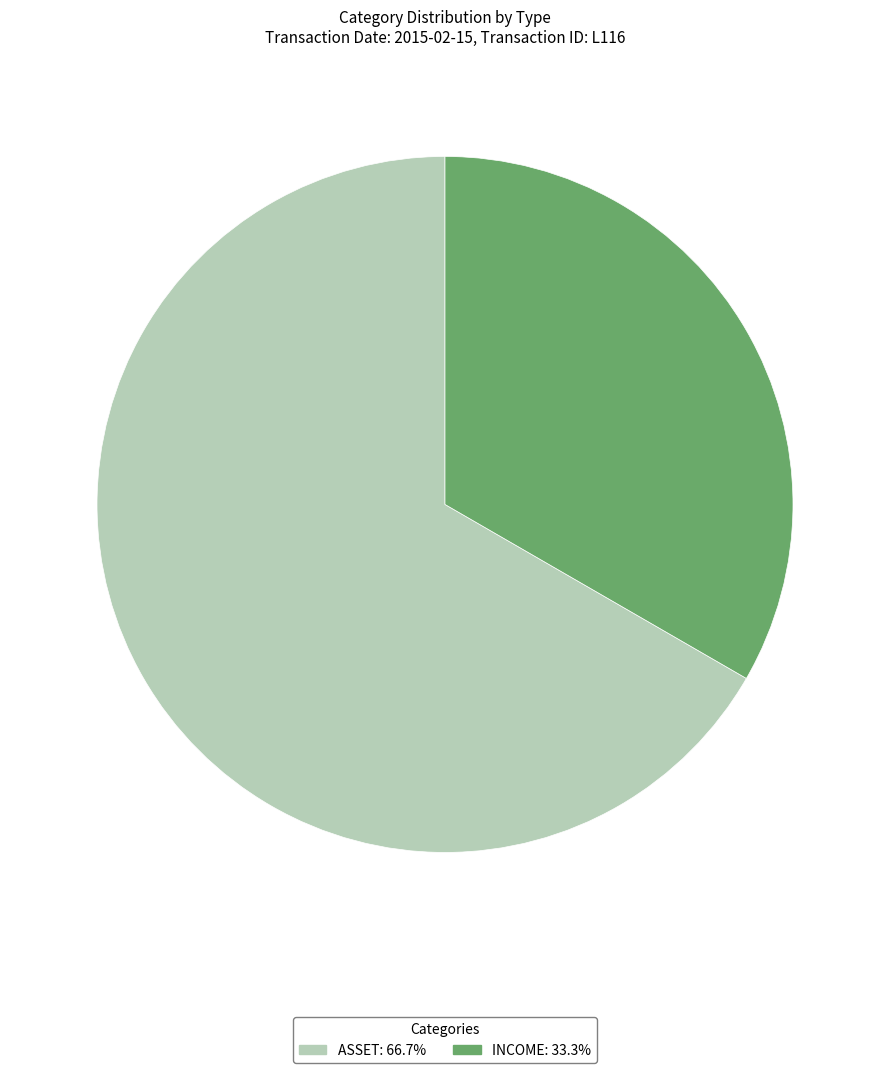

Is there any slice that represents more than half of the pie?

Yes